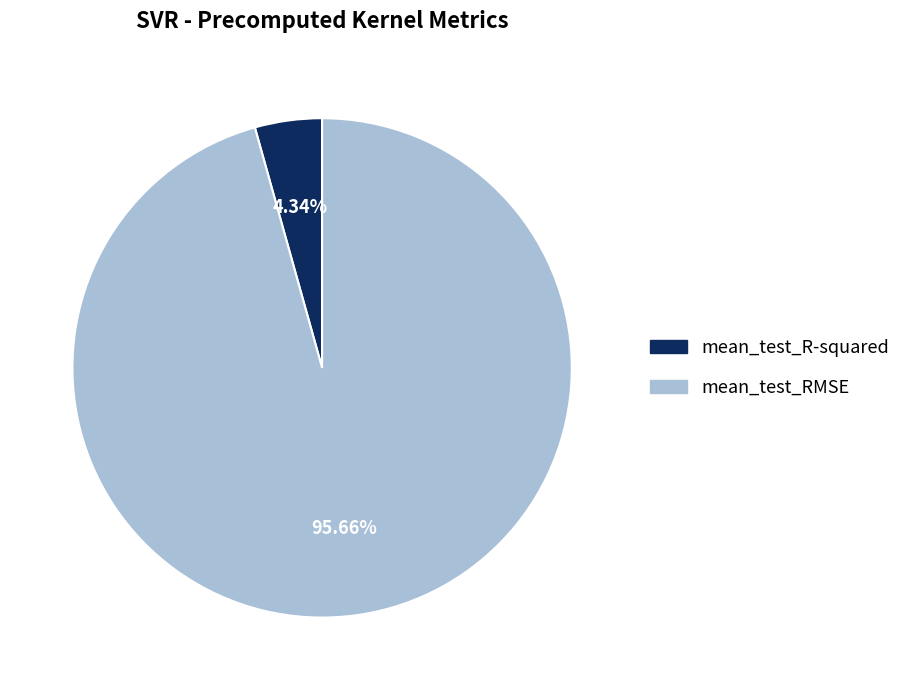

Do mean_test_RMSE and mean_test_R-squared together represent more than half of the pie?

Yes